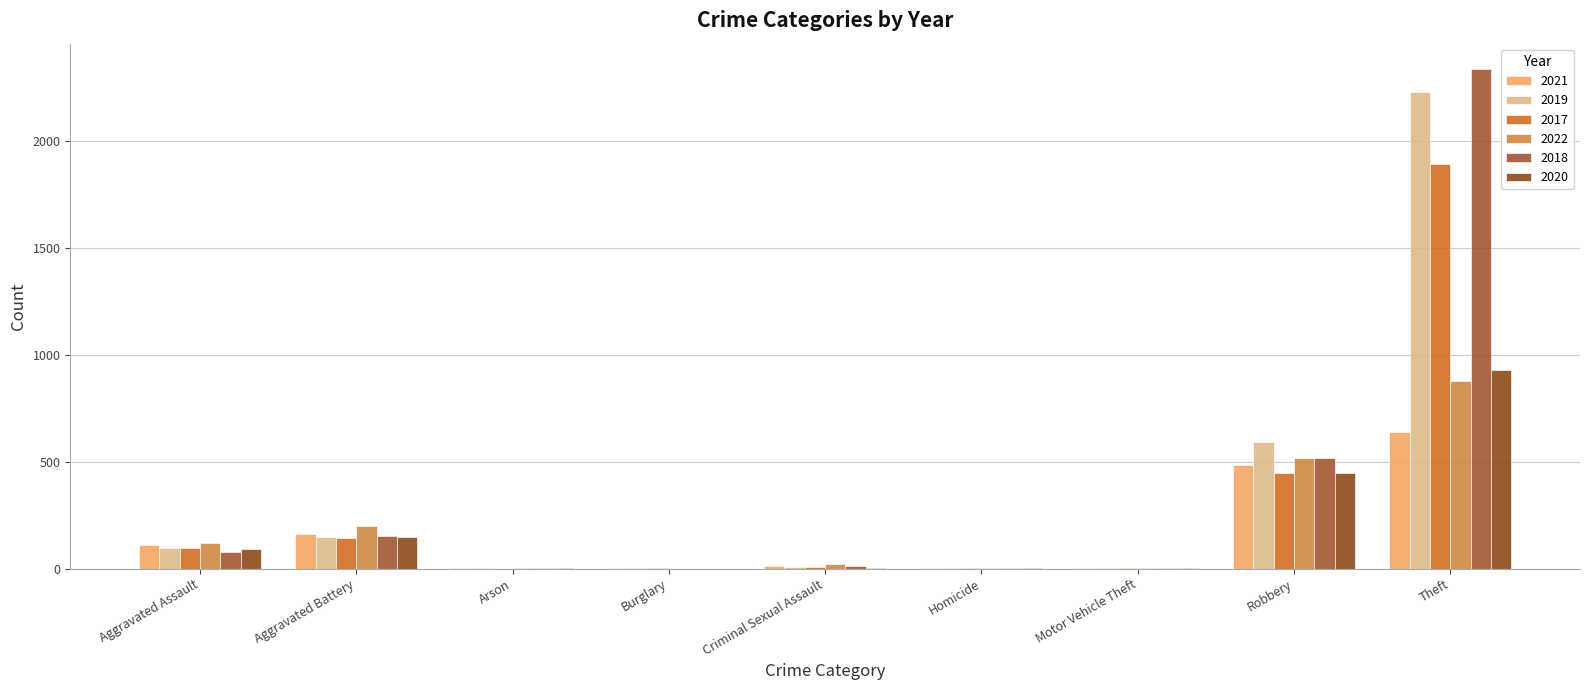

How many groups of bars are there?

9